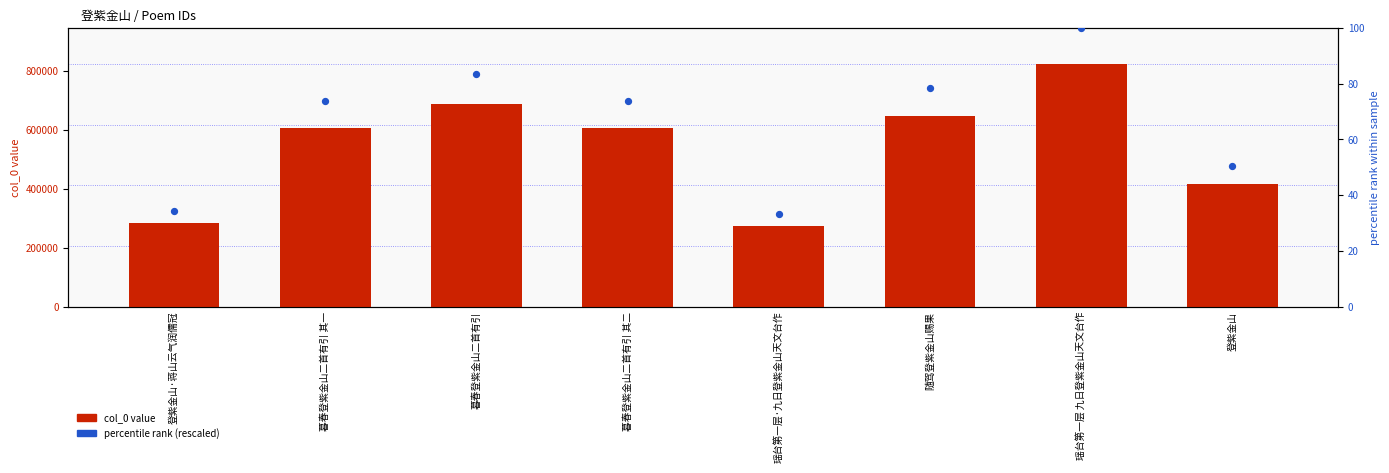

Is the value of percentile rank (rescaled) at 登紫金山·蒋山云气润儒冠 greater than the value of col_0 value at 瑶台第一层·九日登紫金山天文台作?

No